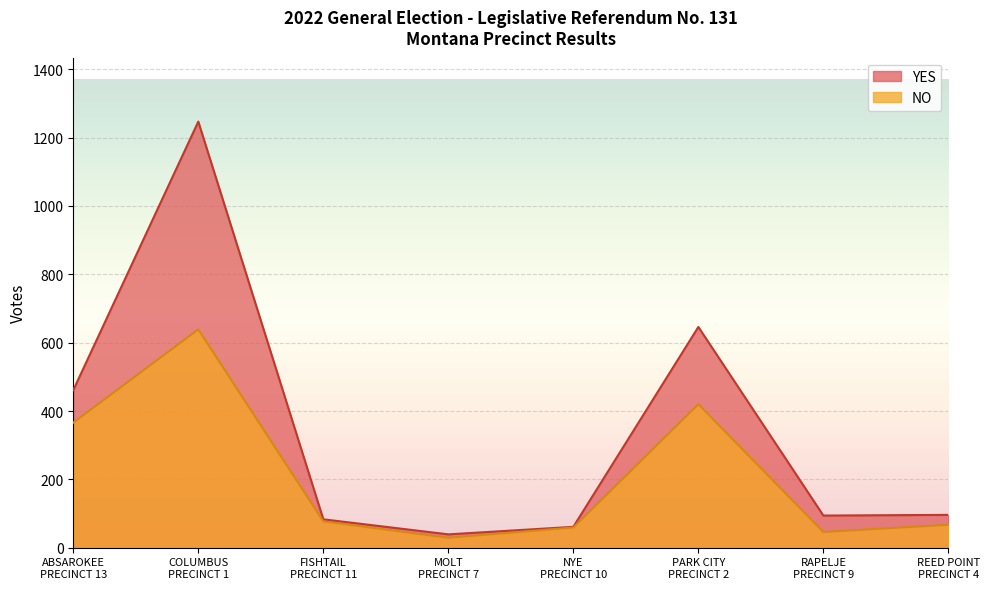

At which label is NO closest to 334?

ABSAROKEE
PRECINCT 13